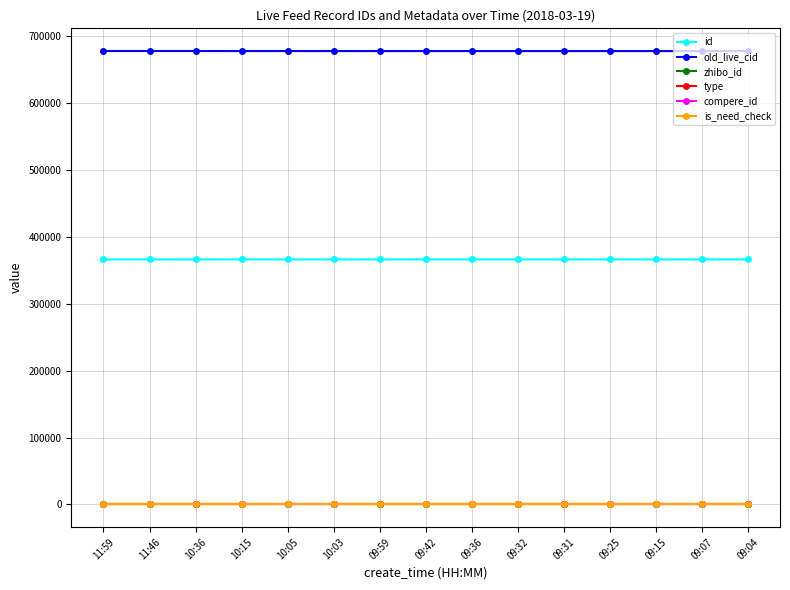

Is this an area chart (filled region under the line)?

No